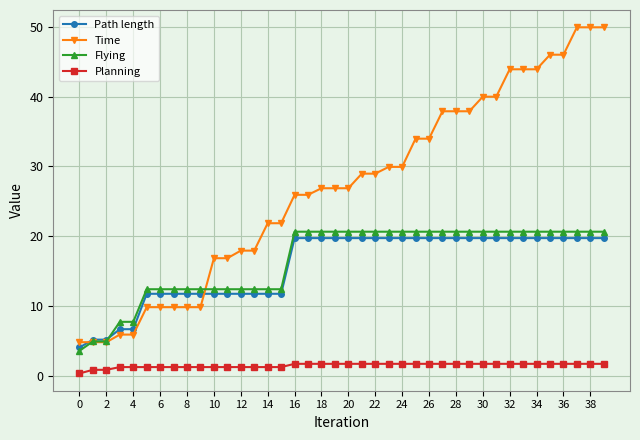

What is the maximum value for Planning?

1.8